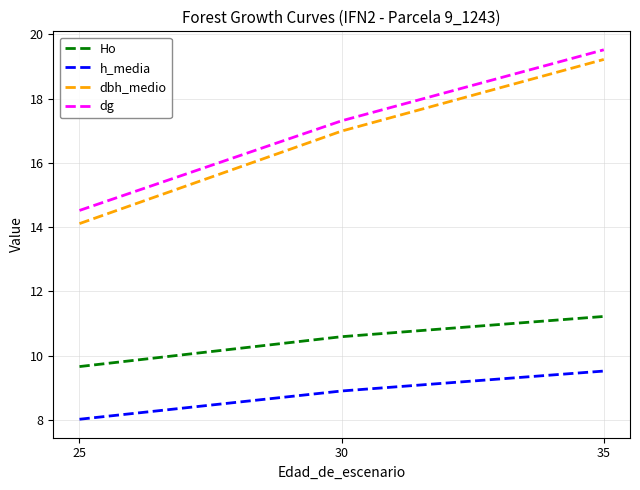

Is it true that Ho equals 18.8 at 35?

False